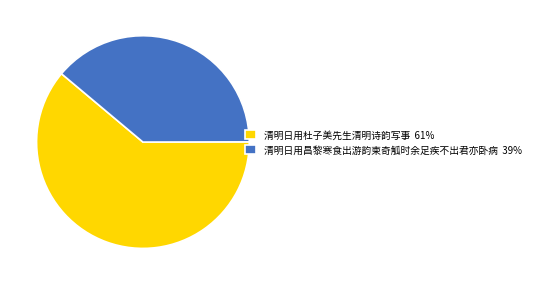

What is the ratio of the value at 清明日用杜子美先生清明诗韵写事 to the value at 清明日用昌黎寒食出游韵柬奇觚时余足疾不出君亦卧病?

1.6